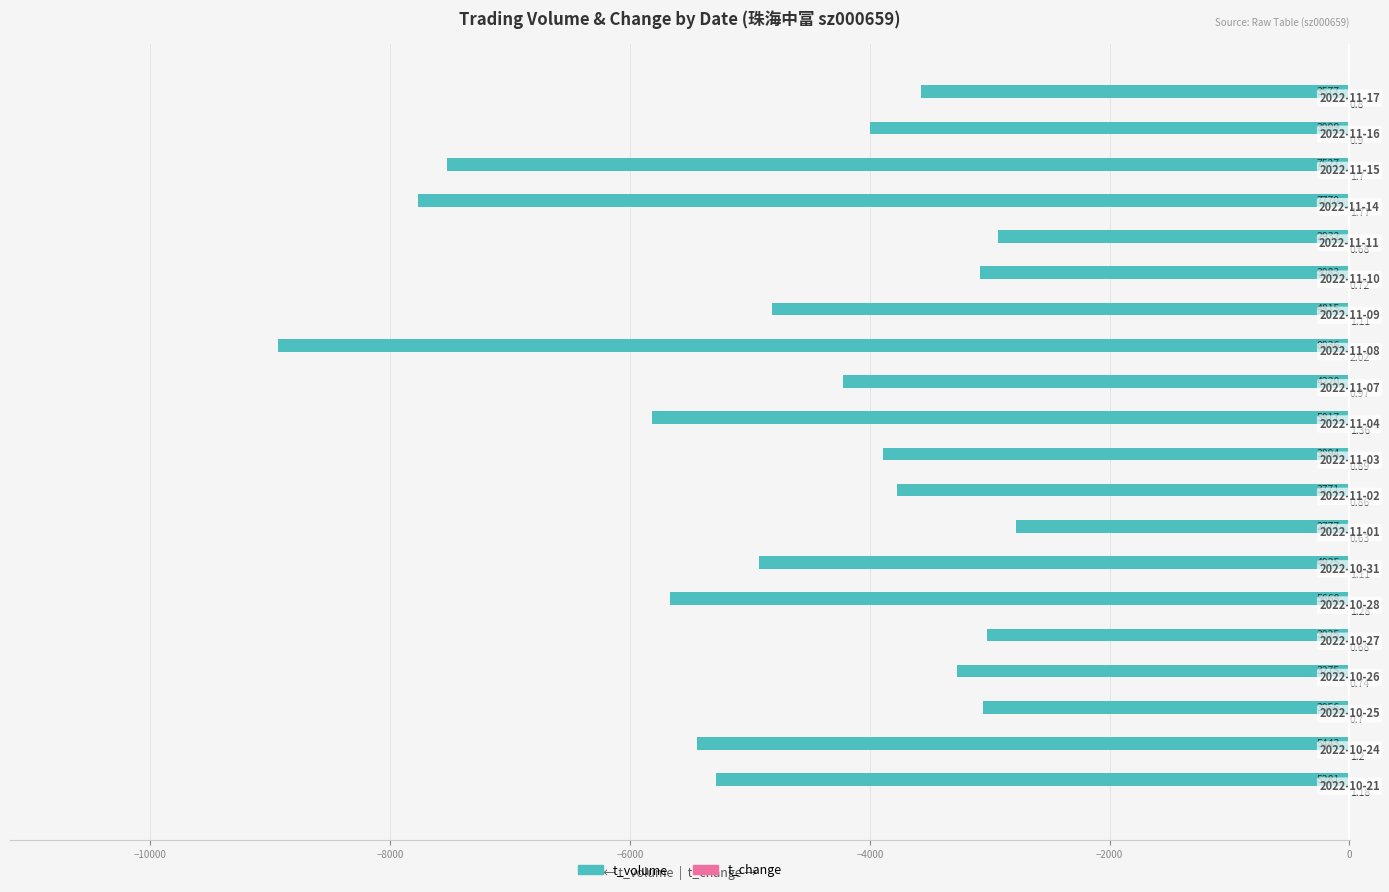

Is the value of t_volume at 16 greater than the value of t_change (scaled) at 10?

No